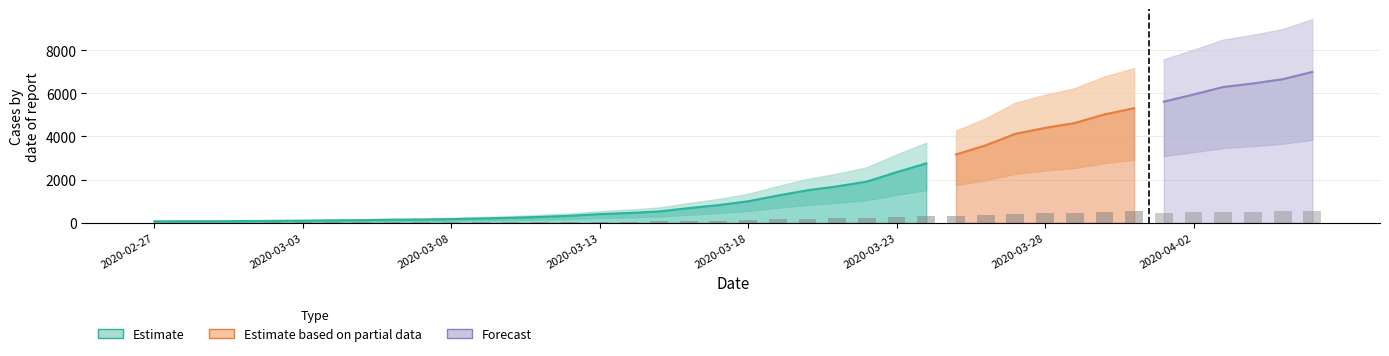

Rank the categories by value from lowest to highest.

2020-02-27, 2020-02-28, 2020-02-29, 2020-03-01, 2020-03-02, 2020-03-03, 2020-03-04, 2020-03-05, 2020-03-06, 2020-03-07, 2020-03-08, 2020-03-09, 2020-03-10, 2020-03-11, 2020-03-12, 2020-03-13, 2020-03-14, 2020-03-15, 2020-03-16, 2020-03-17, 2020-03-18, 2020-03-19, 2020-03-20, 2020-03-21, 2020-03-22, 2020-03-23, 2020-03-24, 2020-03-25, 2020-03-26, 2020-03-27, 2020-03-28, 2020-03-29, 2020-03-30, 2020-03-31, 2020-04-01, 2020-04-02, 2020-04-03, 2020-04-04, 2020-04-05, 2020-04-06